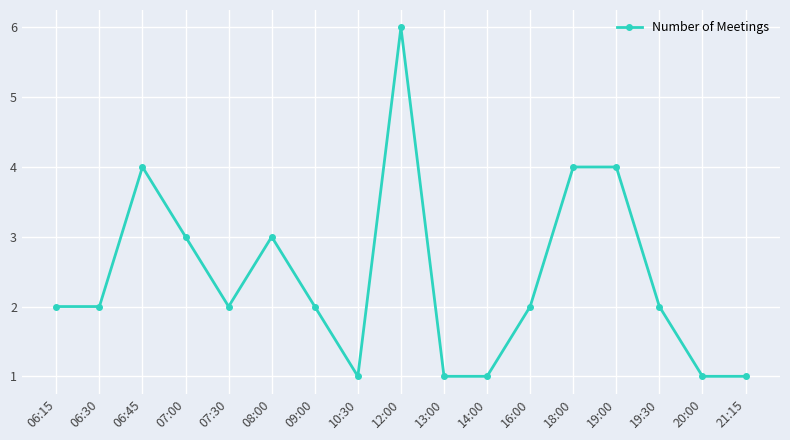

What is the minimum value shown in the chart?

1